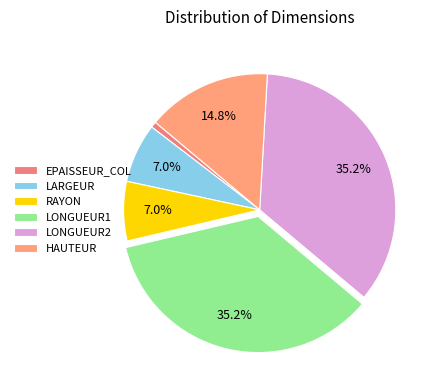

Do HAUTEUR and EPAISSEUR_COL together represent more than half of the pie?

No